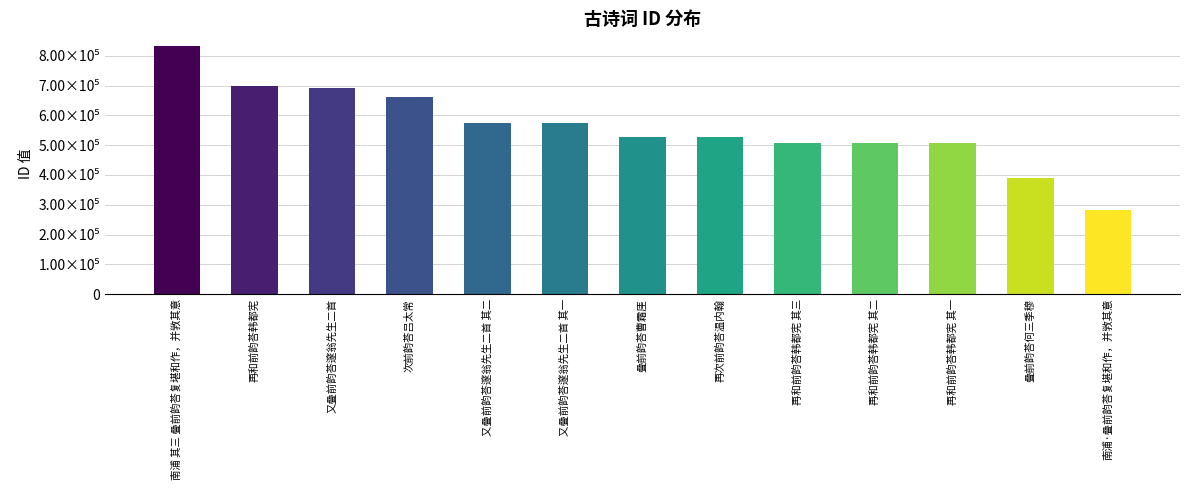

Is it true that the value at 再和前韵荅韩都宪 is 698296?

True